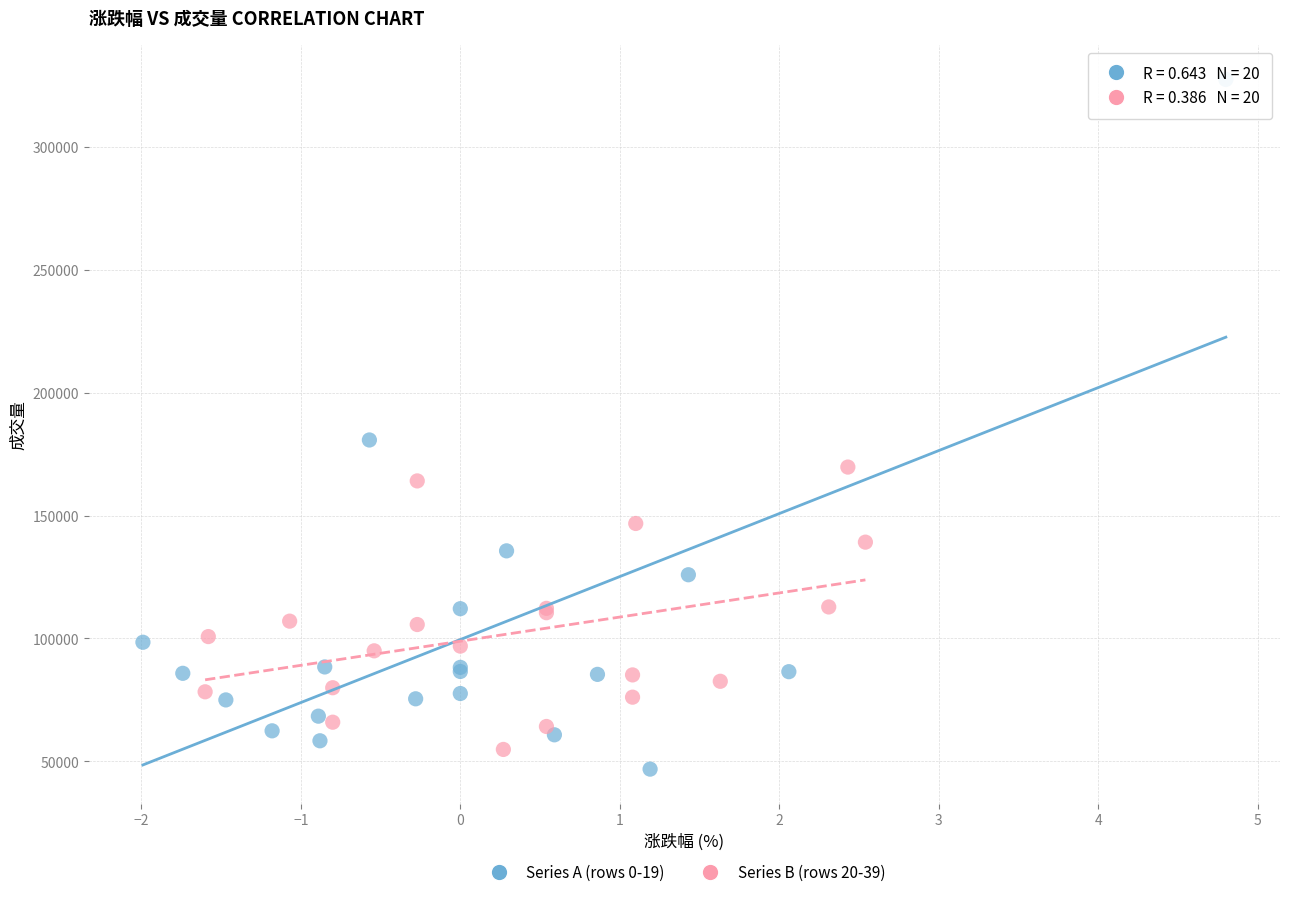

Which series has the largest Y range (max minus min)?

Series A (rows 0-19)